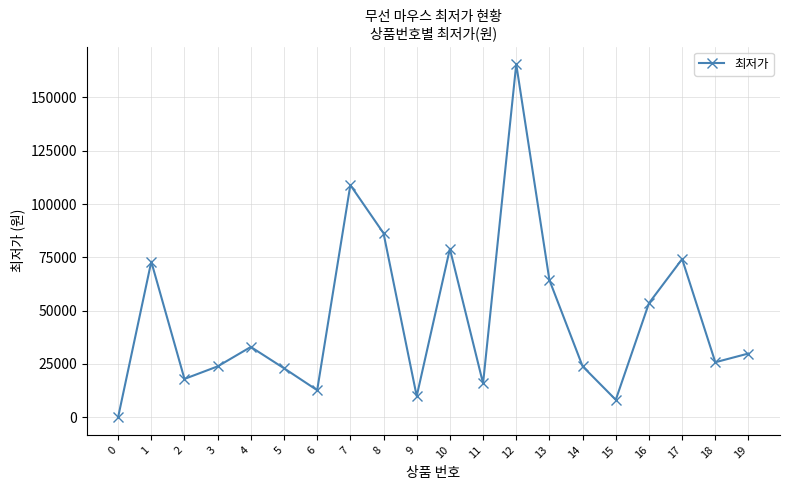

At which category does the data reach its first local valley?

2